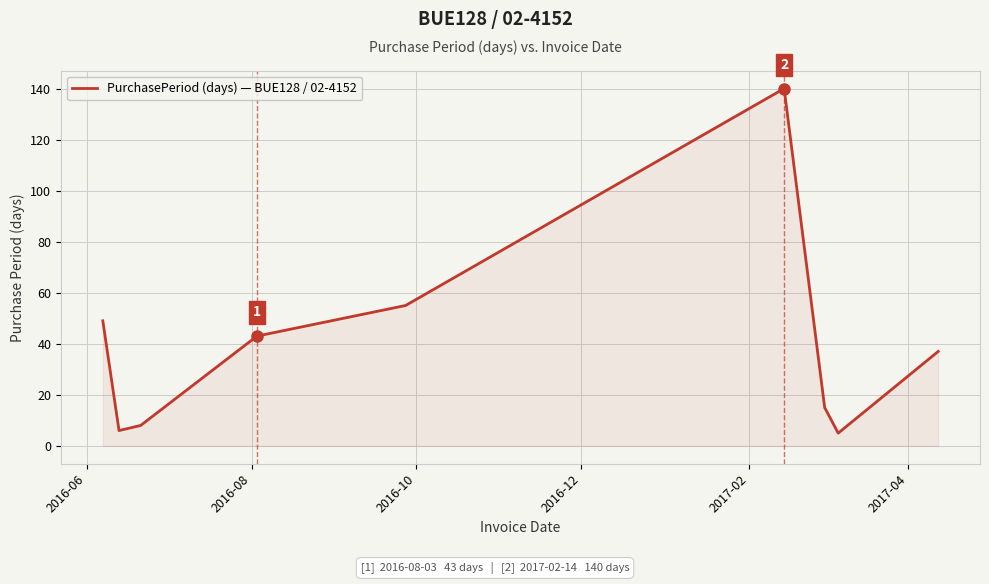

How many lines are shown in the chart?

1